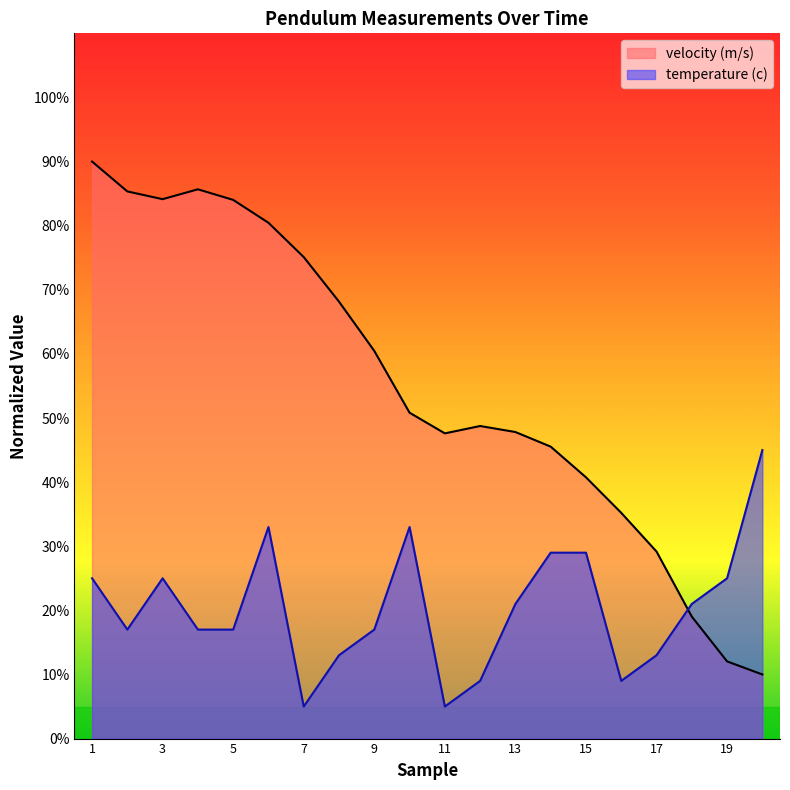

Rank the categories by velocity (m/s) value from lowest to highest.

20, 19, 18, 17, 16, 15, 14, 11, 13, 12, 10, 9, 8, 7, 6, 5, 3, 2, 4, 1